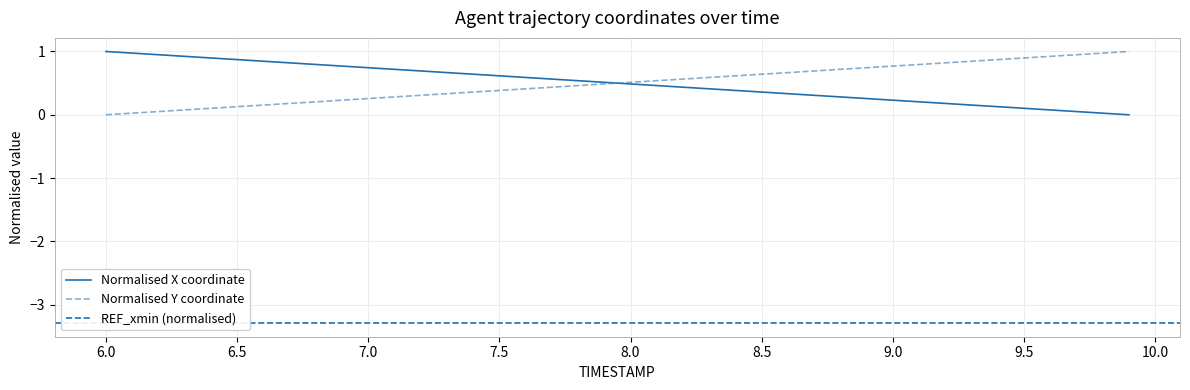

What is the highest value of the Normalised Y coordinate series?

1.0